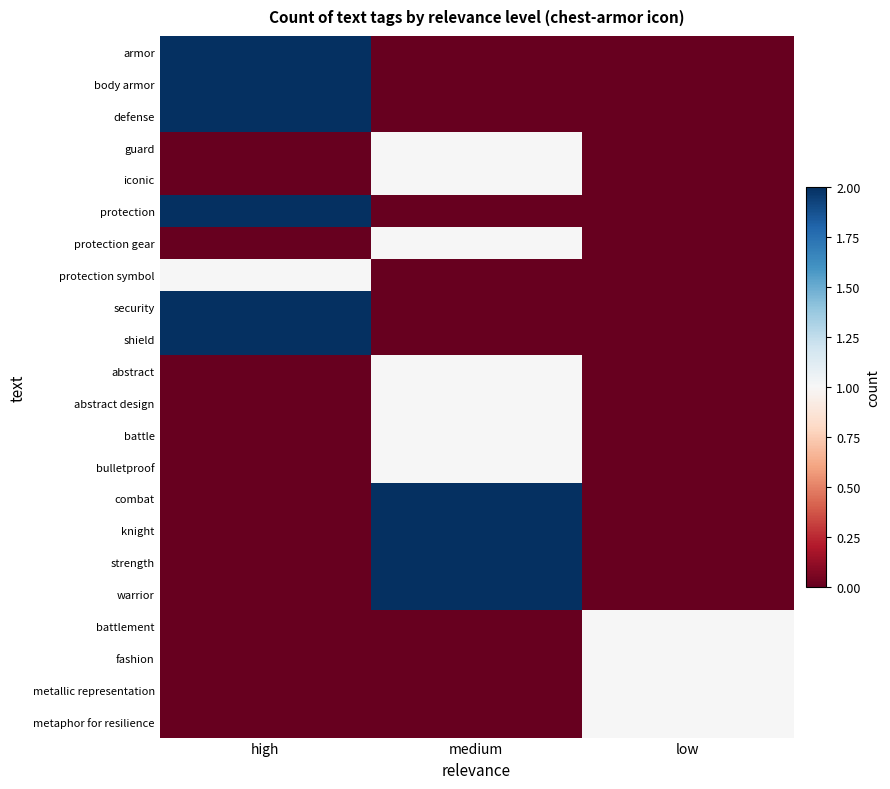

Which series has the largest range (max minus min)?

armor